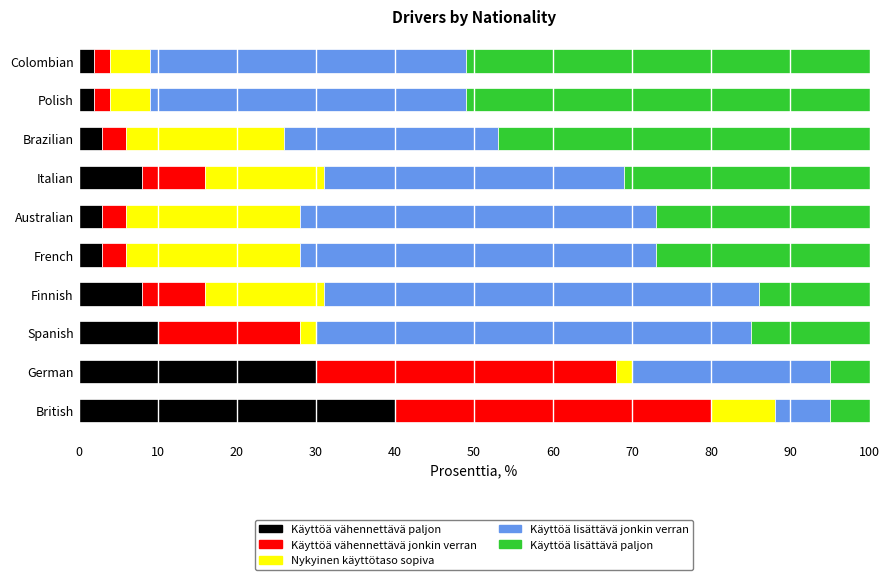

What is the sum of all Käyttöä vähennettävä paljon values?

109